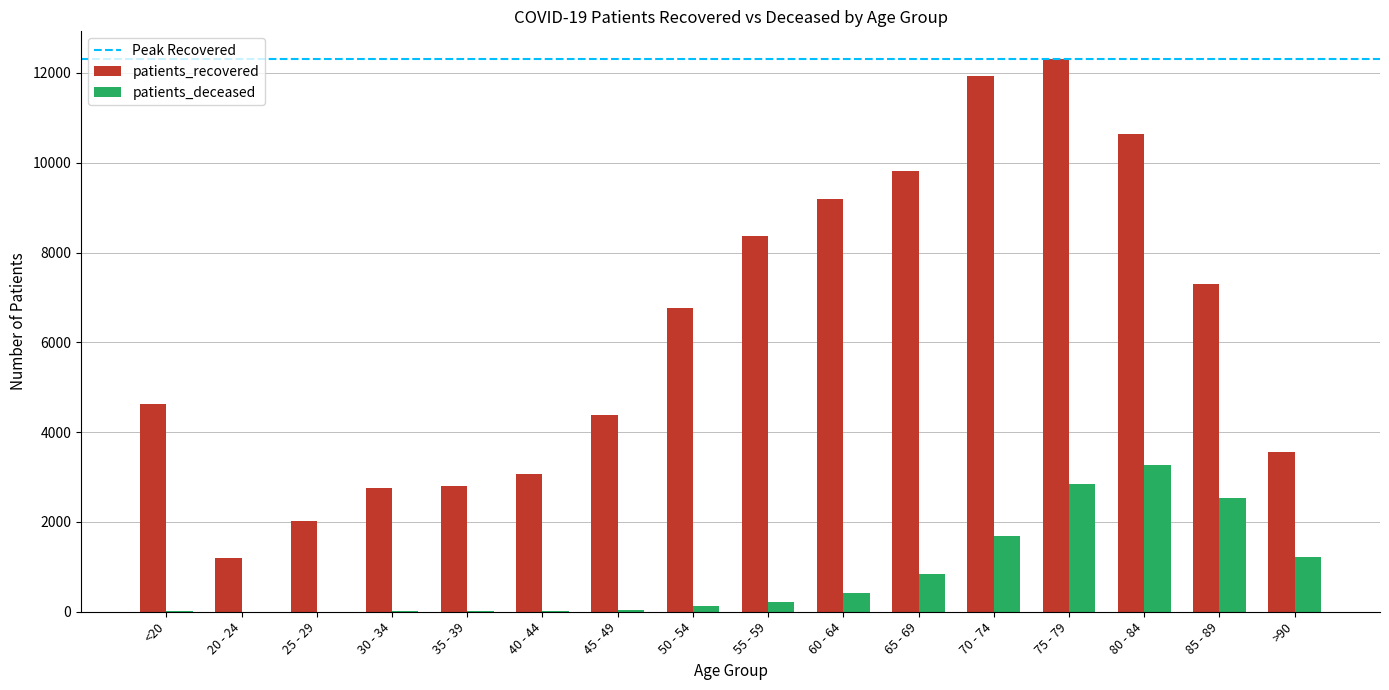

At which category is the sum across all series the highest?

75 - 79